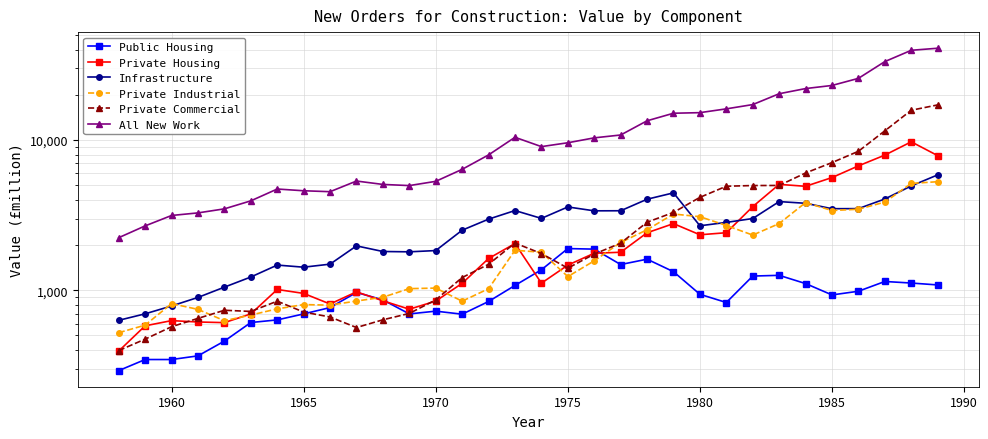

Is this an area chart (filled region under the line)?

No